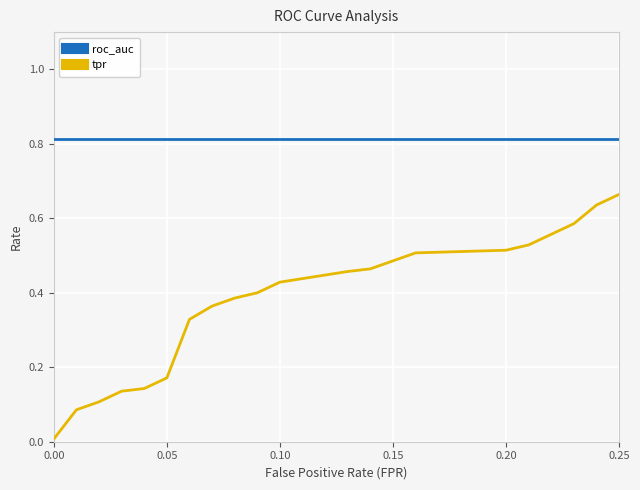

The tpr series shows 0.0 at 0.00. True or false?

True